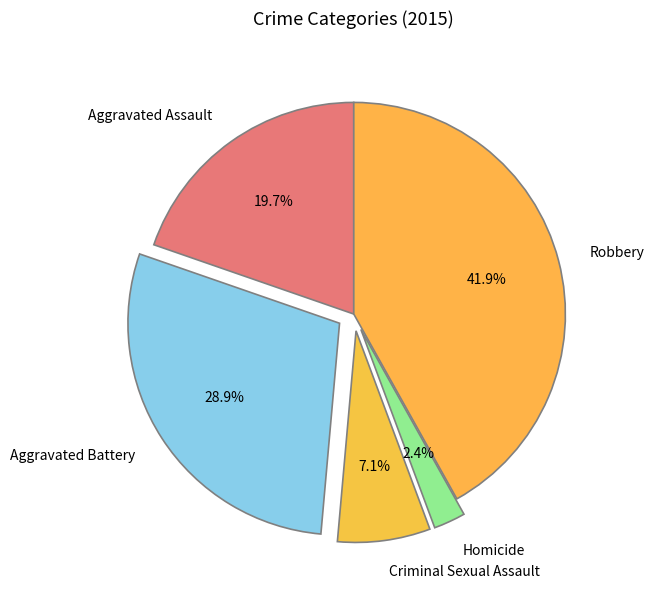

Is the sum of Homicide and Robbery greater than half?

No